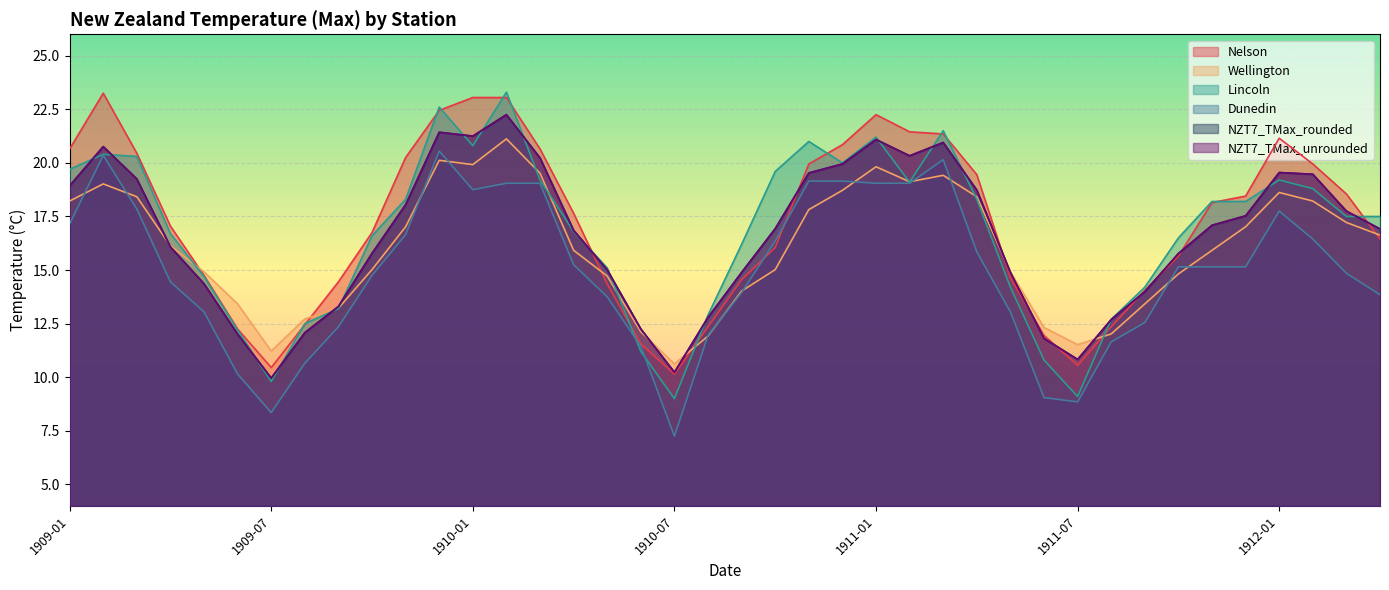

Which series has the largest total across all categories?

Nelson